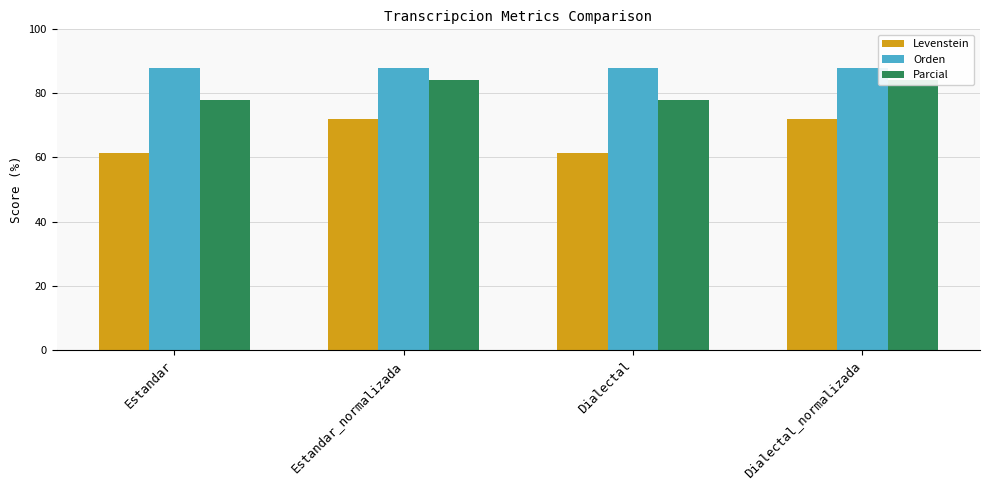

What is the maximum value for Levenstein?

72.0